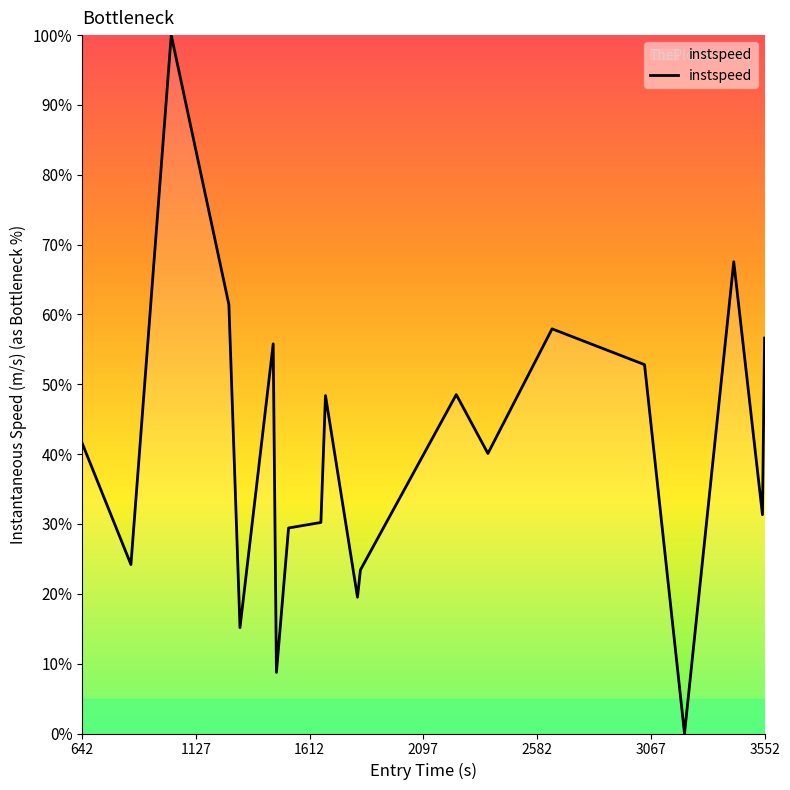

What is the maximum value shown in the chart?

100.0